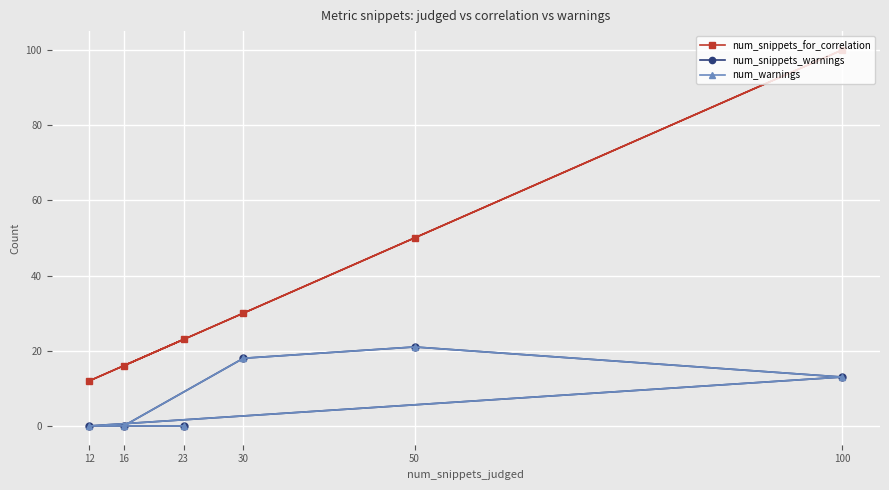

True or false: num_snippets_warnings and num_snippets_for_correlation cross at least once.

False